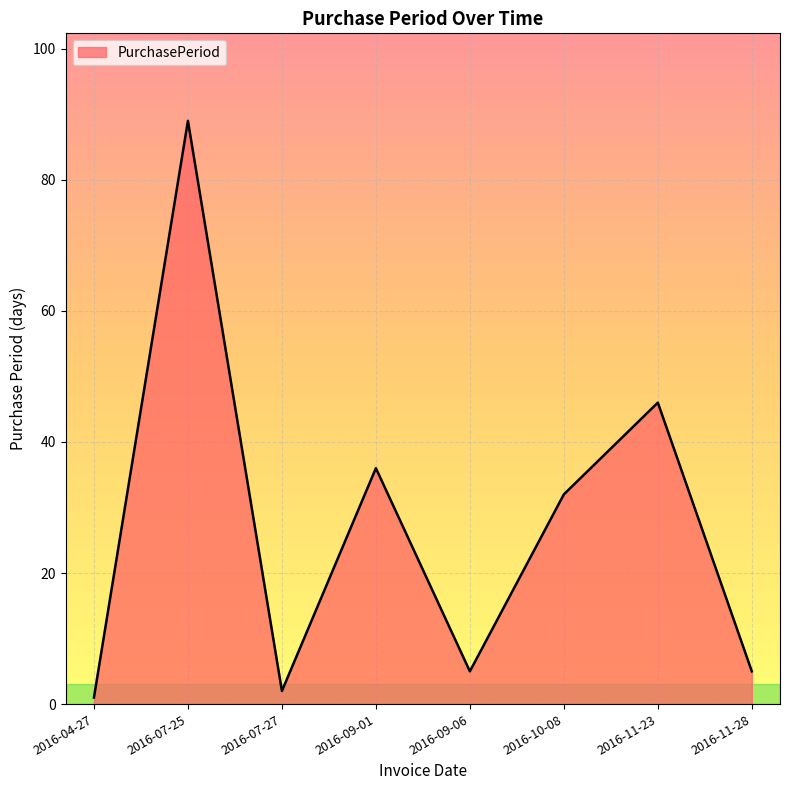

How many values are below 32?

4